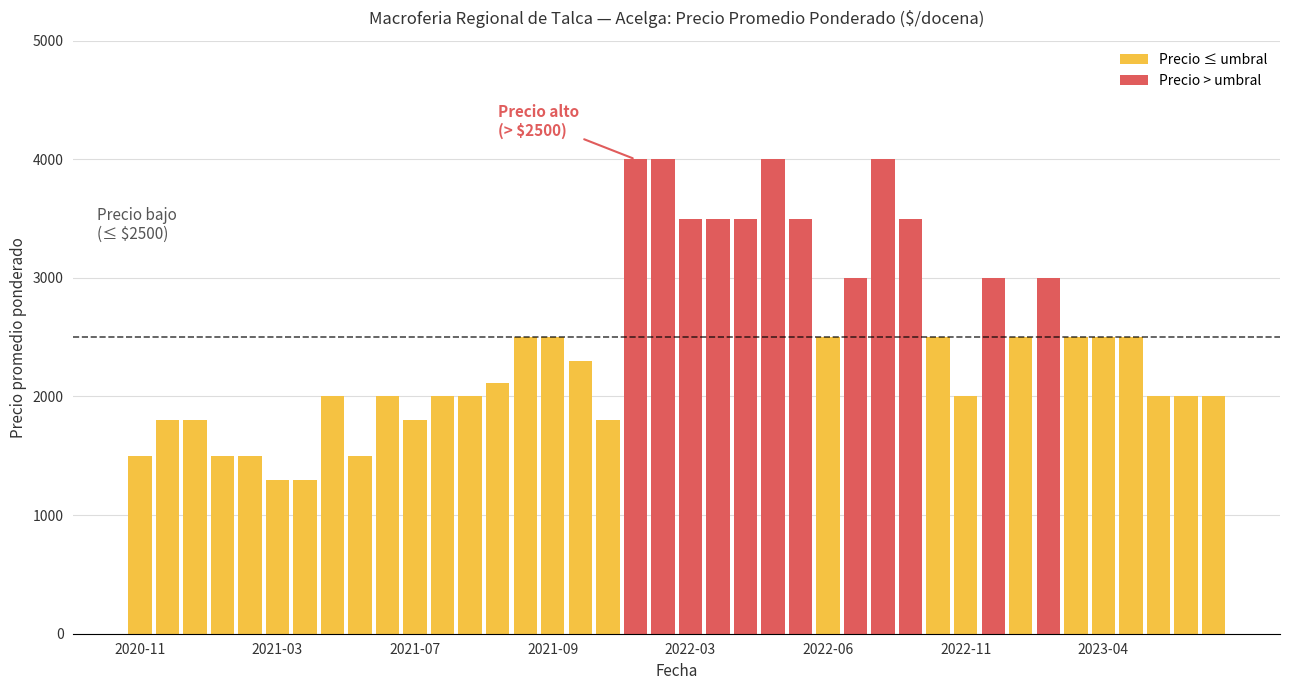

What value does the Precio > umbral series have at 26?

3000